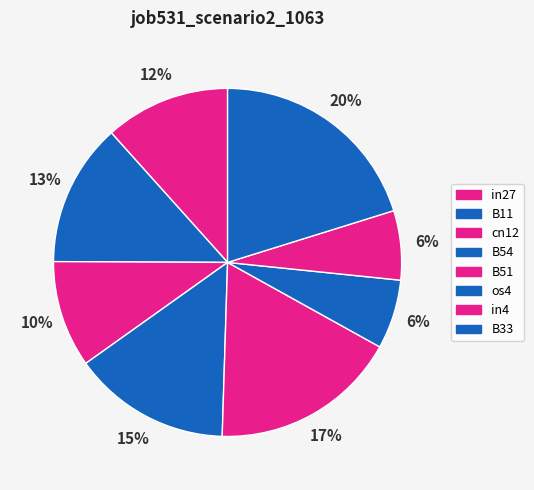

To the nearest percent, what portion does B54 represent?

15%